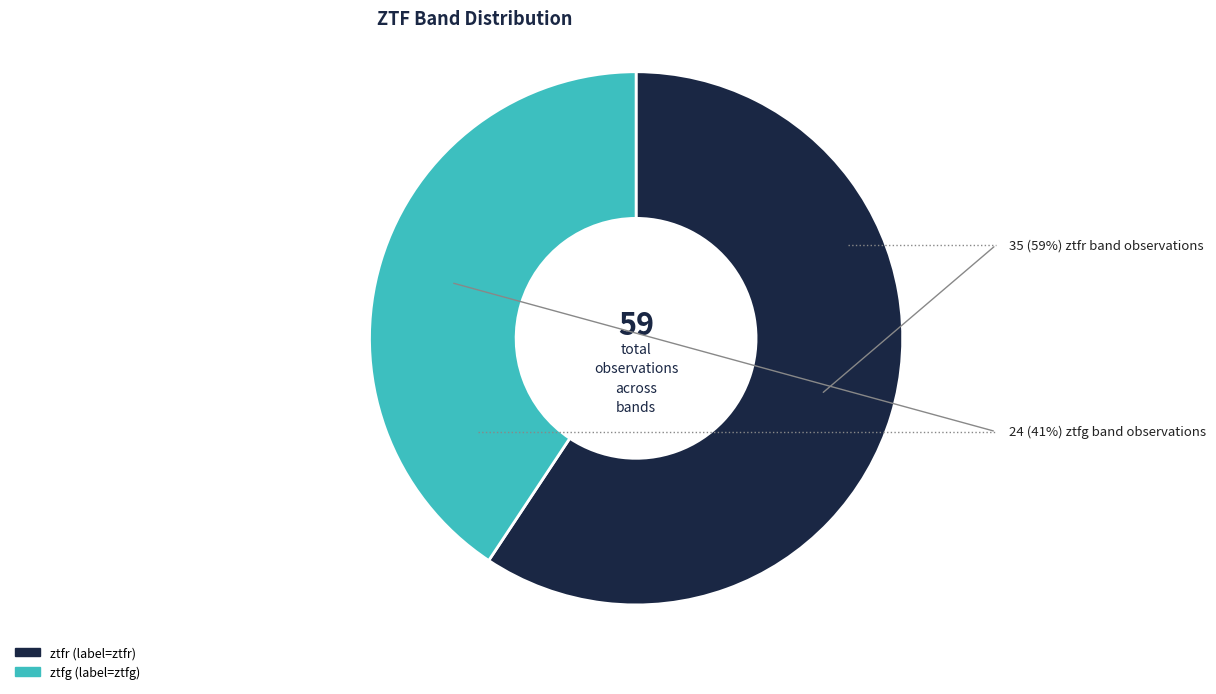

Between ztfg and ztfr, which is larger?

ztfr